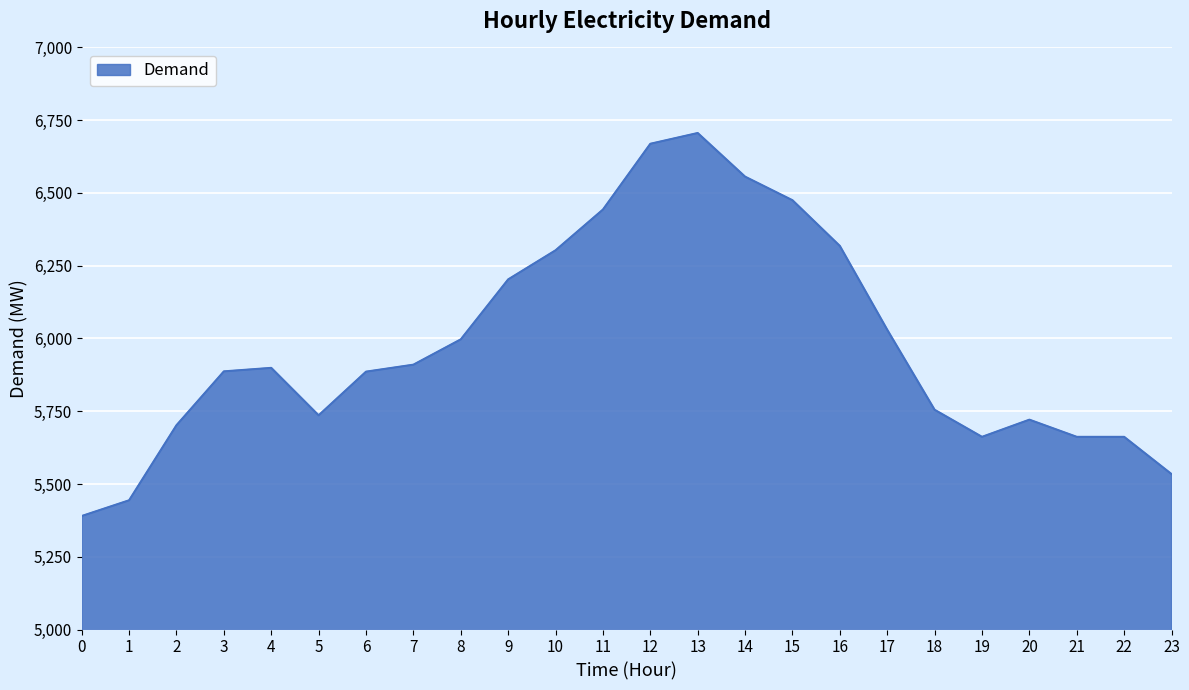

What is the approximate value at 2, to the nearest 100?

5700